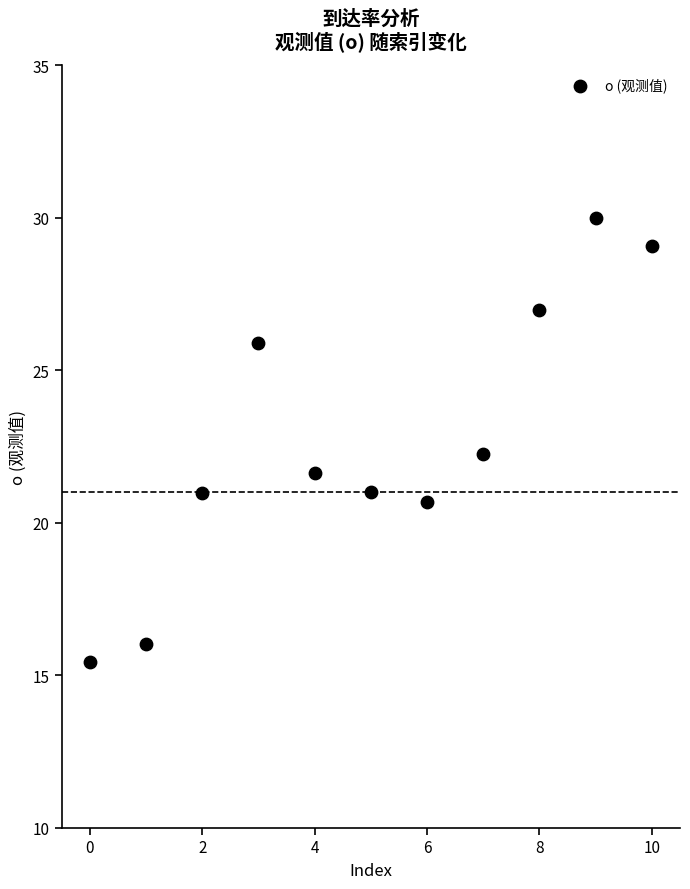

What is the average Y value?

22.7